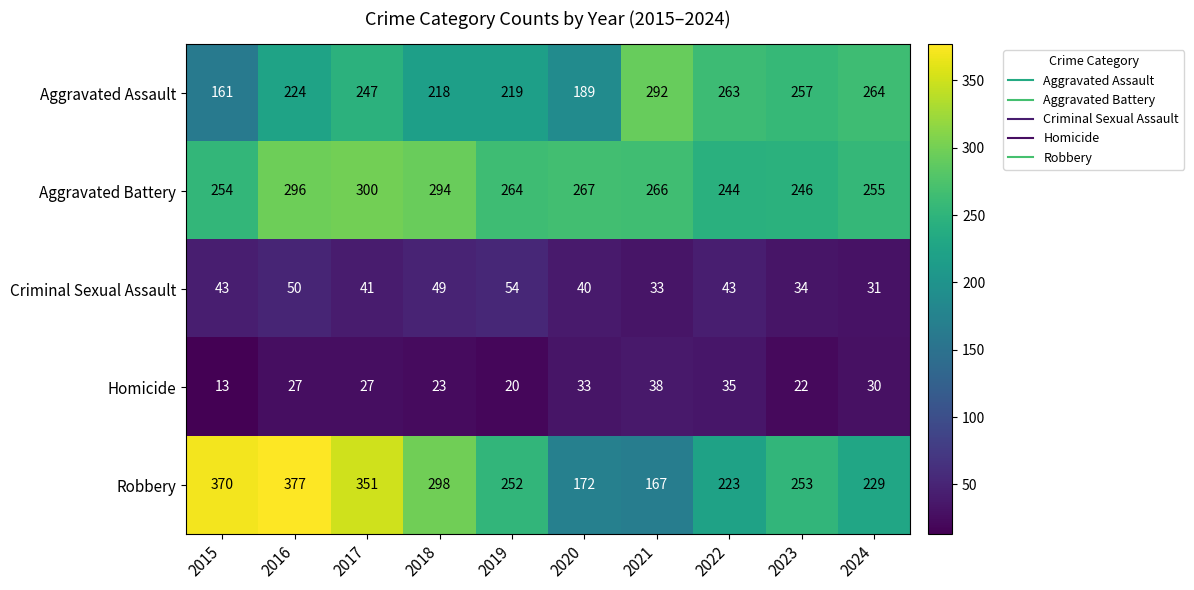

The Robbery series shows 377 at 2016. True or false?

True